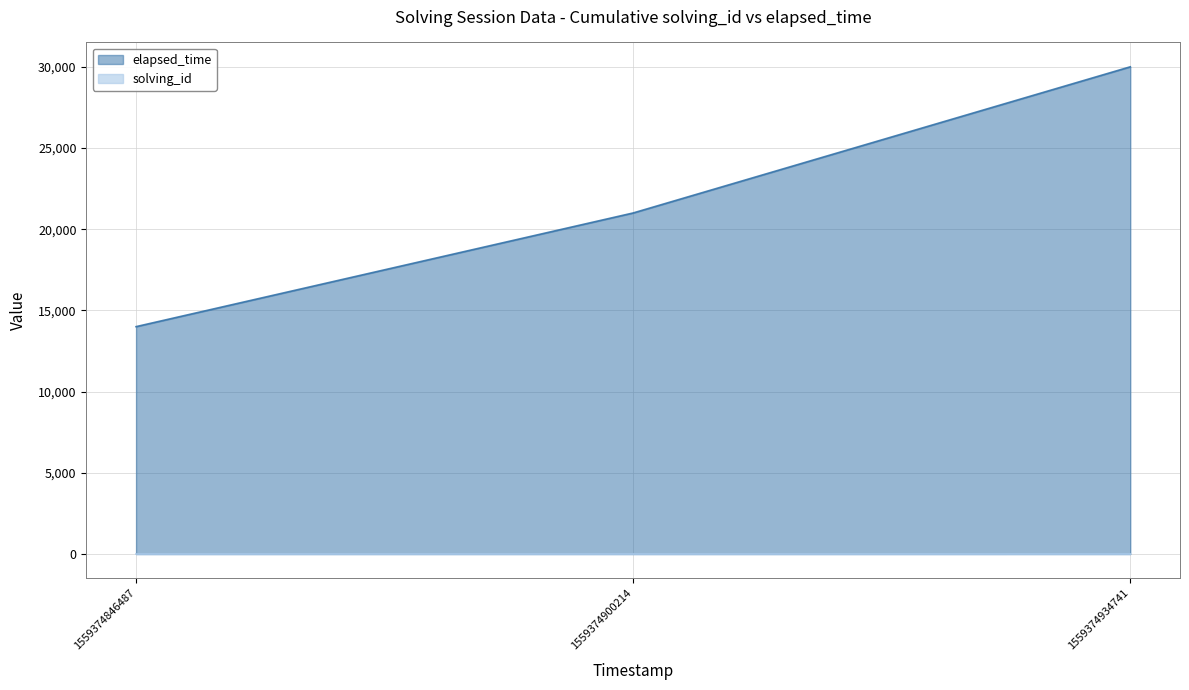

Does the chart have visible grid lines?

Yes